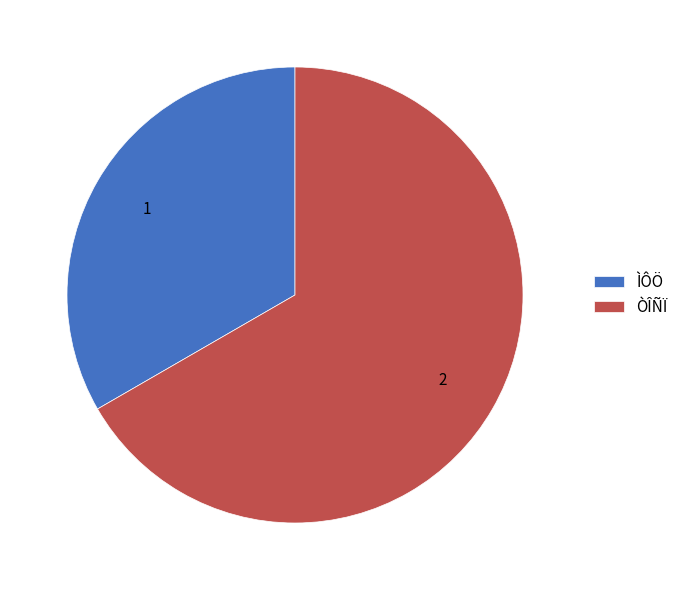

Is it true that ÌÔÖ is 33% of the pie?

True